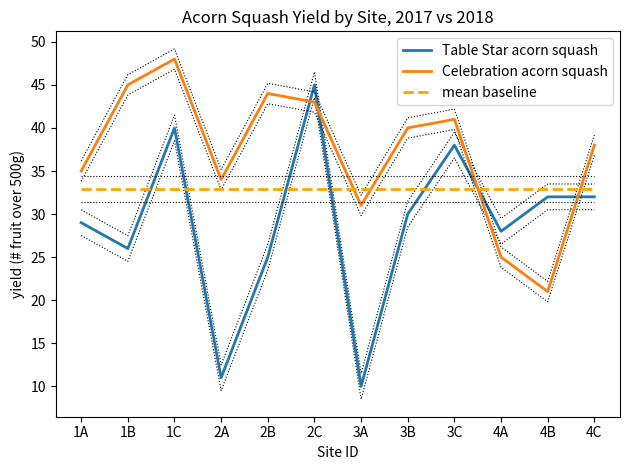

Reading left to right, what are all the values shown in this chart?

Table Star acorn squash: 1A=29.0	1B=26.0	1C=40.0	2A=11.0	2B=25.0	2C=45.0	3A=10.0	3B=30.0	3C=38.0	4A=28.0	4B=32.0	4C=32.0
Celebration acorn squash: 1A=35.0	1B=45.0	1C=48.0	2A=34.0	2B=44.0	2C=43.0	3A=31.0	3B=40.0	3C=41.0	4A=25.0	4B=21.0	4C=38.0
mean baseline: 1A=33.0	1B=33.0	1C=33.0	2A=33.0	2B=33.0	2C=33.0	3A=33.0	3B=33.0	3C=33.0	4A=33.0	4B=33.0	4C=33.0